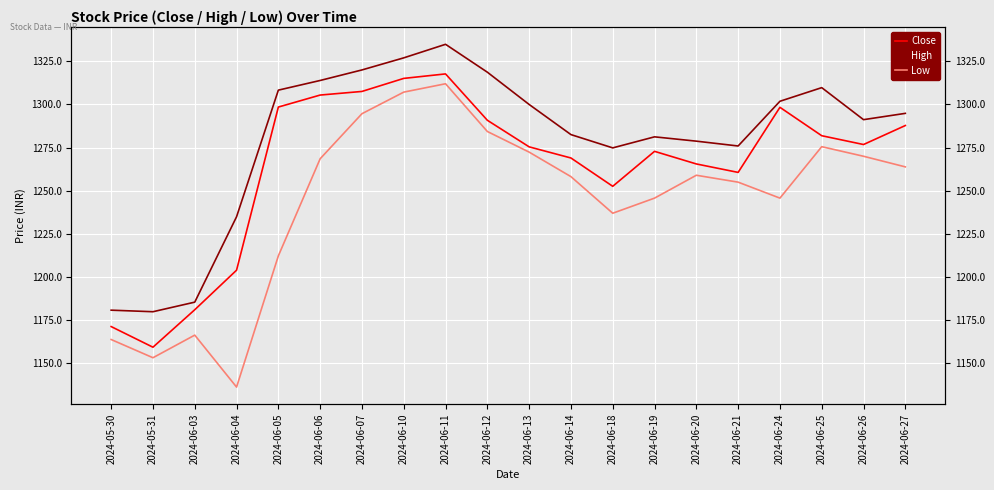

In High, how many points are lower than both neighbors (excluding endpoints)?

4